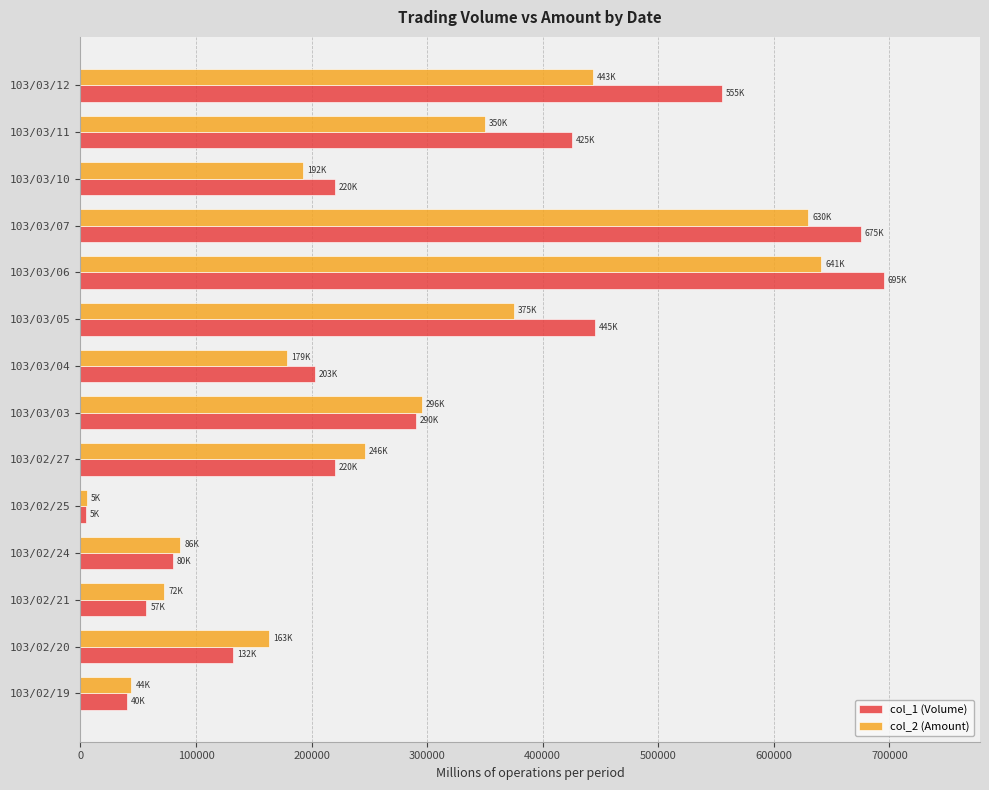

Which series has the widest spread of values?

col_1 (Volume)